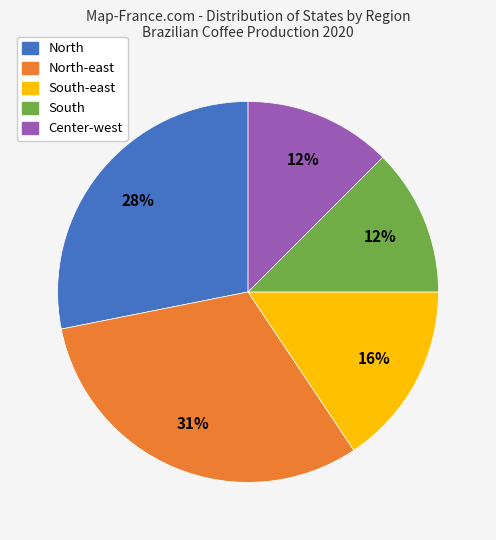

Is there any slice that represents more than half of the pie?

No